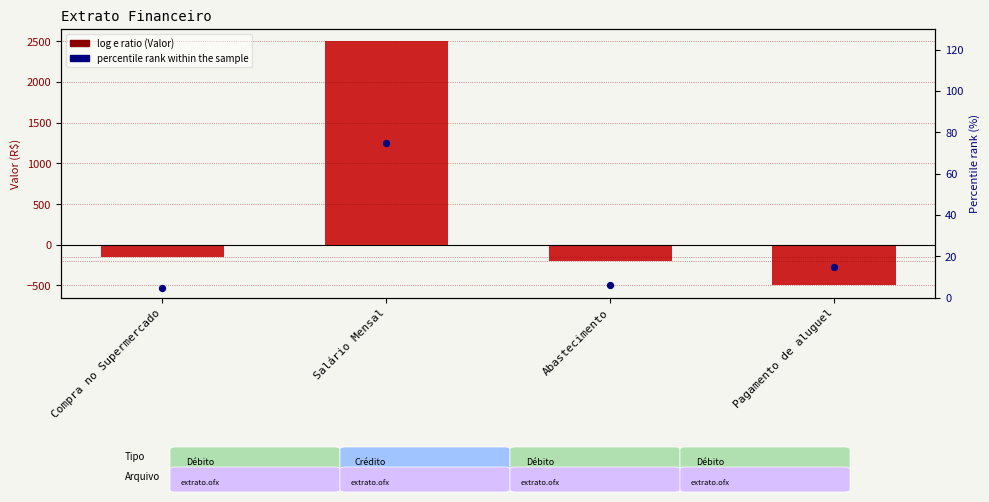

Which series contains the highest Y value?

Valor